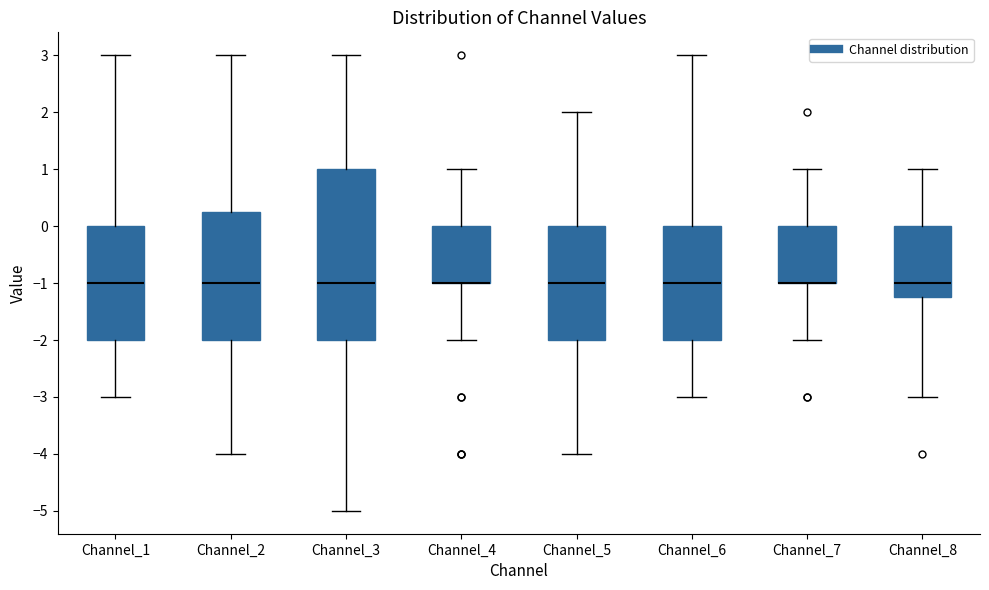

Reading left to right, read every box against the y-axis: the position of its median line, the range the box covers, and the ends of its whiskers. The values are not printed on the chart, so give them approximately, as read against the axis.

Channel_1: median -1.0, box -2.0 to 0.0, whiskers -3.0 to 3.0
Channel_2: median -1.0, box -2.0 to 0.3, whiskers -4.0 to 3.0
Channel_3: median -1.0, box -2.0 to 1.0, whiskers -5.0 to 3.0
Channel_4: median -1.0 (drawn on the box's lower edge), box -1.0 to 0.0, whiskers -2.0 to 1.0
Channel_5: median -1.0, box -2.0 to 0.0, whiskers -4.0 to 2.0
Channel_6: median -1.0, box -2.0 to 0.0, whiskers -3.0 to 3.0
Channel_7: median -1.0 (drawn on the box's lower edge), box -1.0 to 0.0, whiskers -2.0 to 1.0
Channel_8: median -1.0, box -1.2 to 0.0, whiskers -3.0 to 1.0